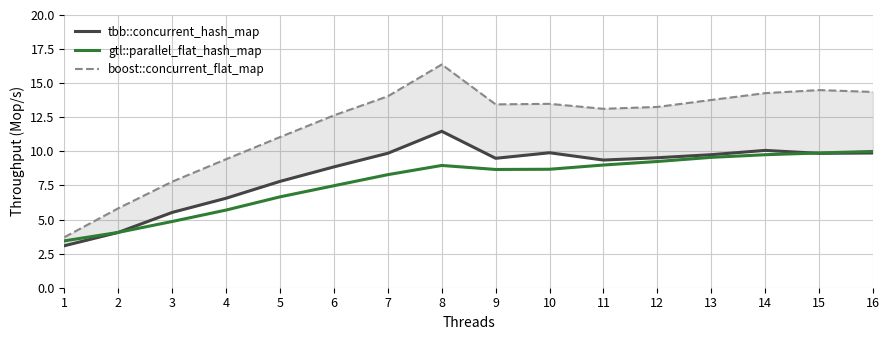

How many data points does each series have?

16